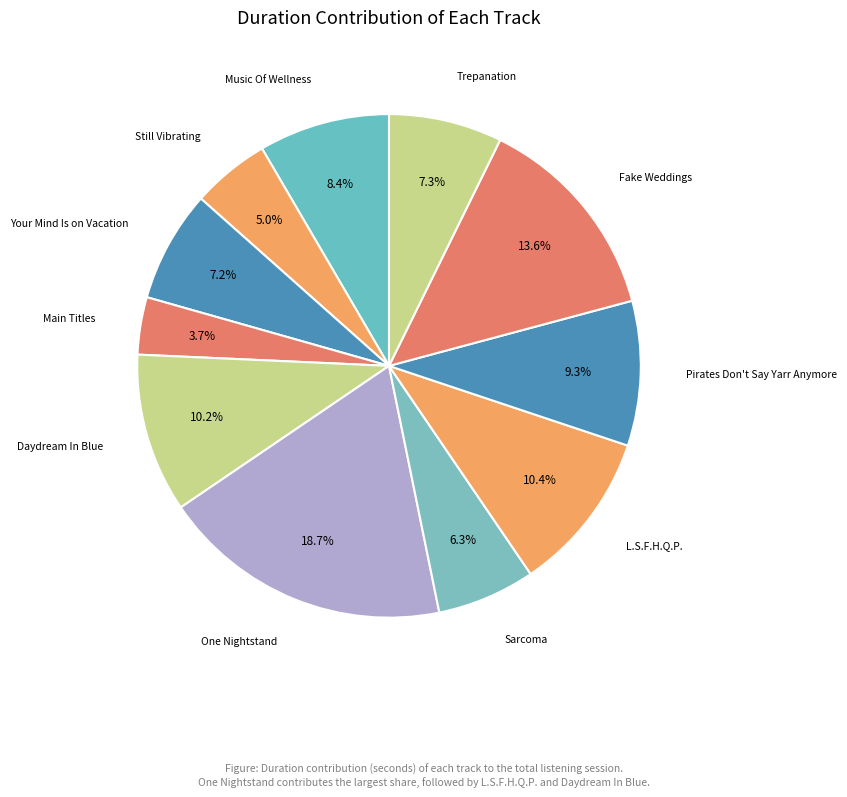

Does any single category account for the majority?

No